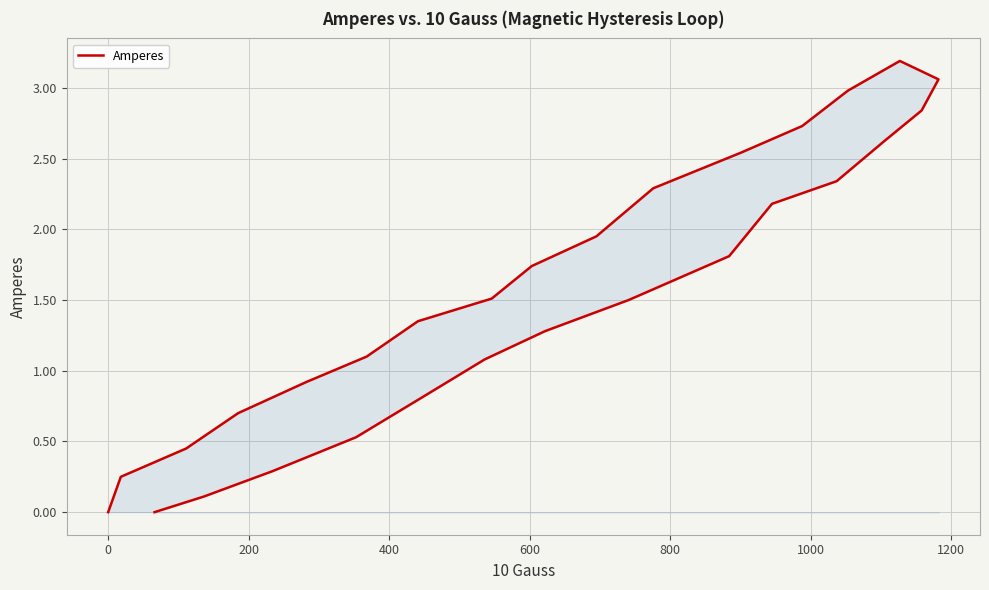

What is the average value?

1.5